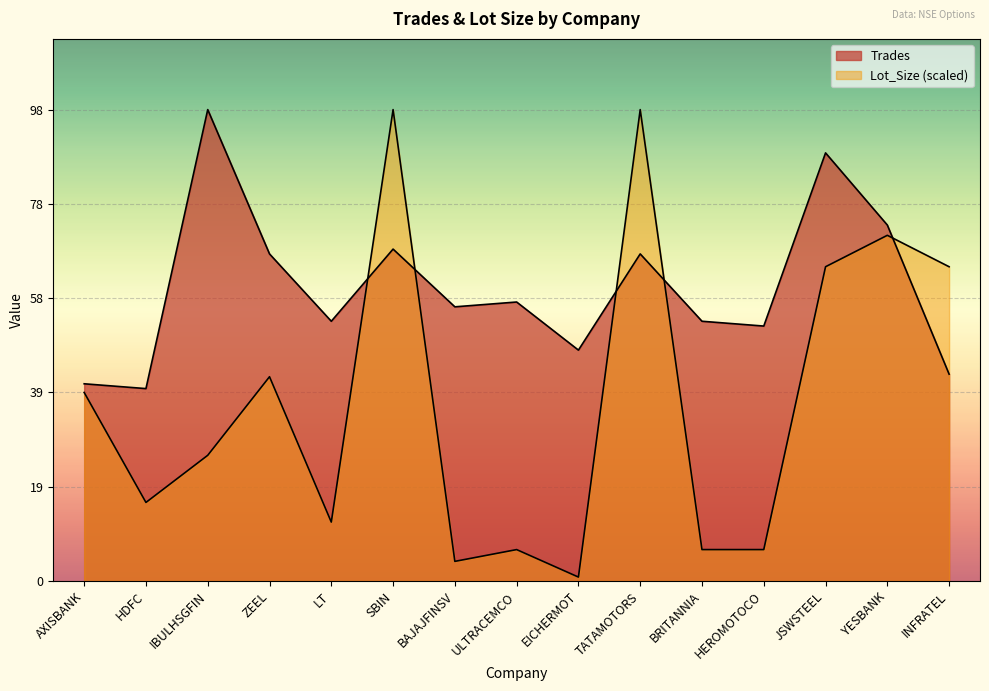

What is the difference between the Trades values at IBULHSGFIN and EICHERMOT?

50.0